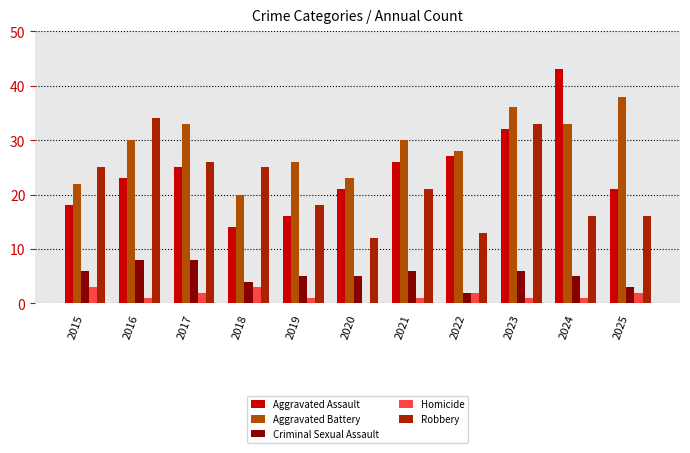

True or false: Aggravated Assault has a value of 13 at 2021.

False